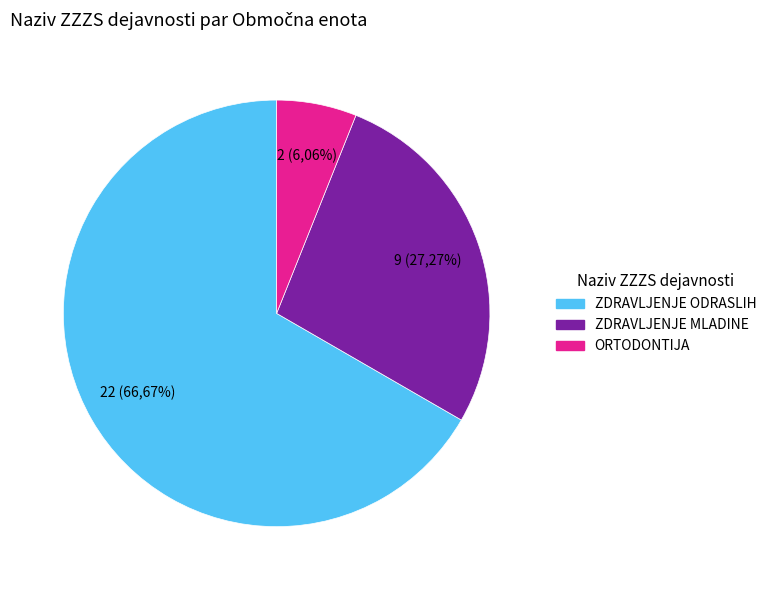

Is there any slice that represents more than half of the pie?

Yes